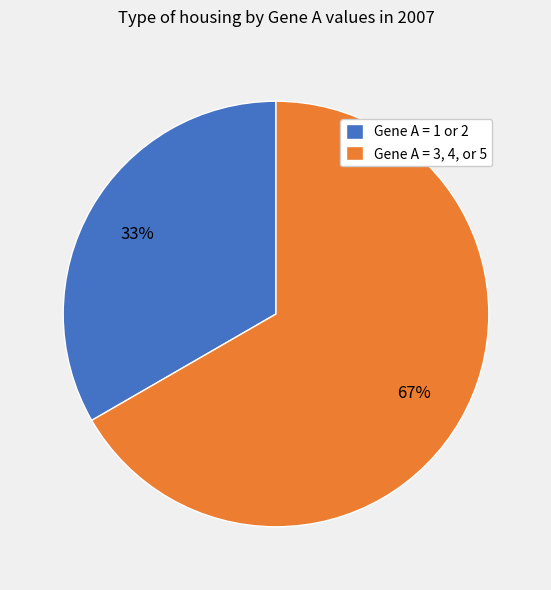

How many slices are in this pie chart?

2